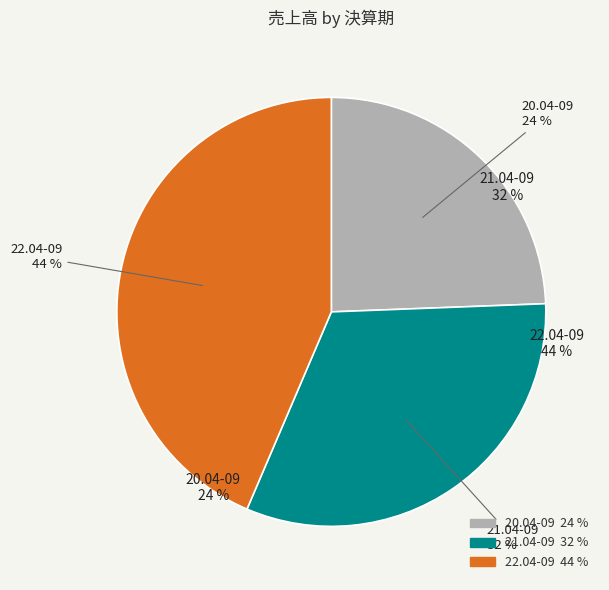

Count the number of slices in the pie.

3